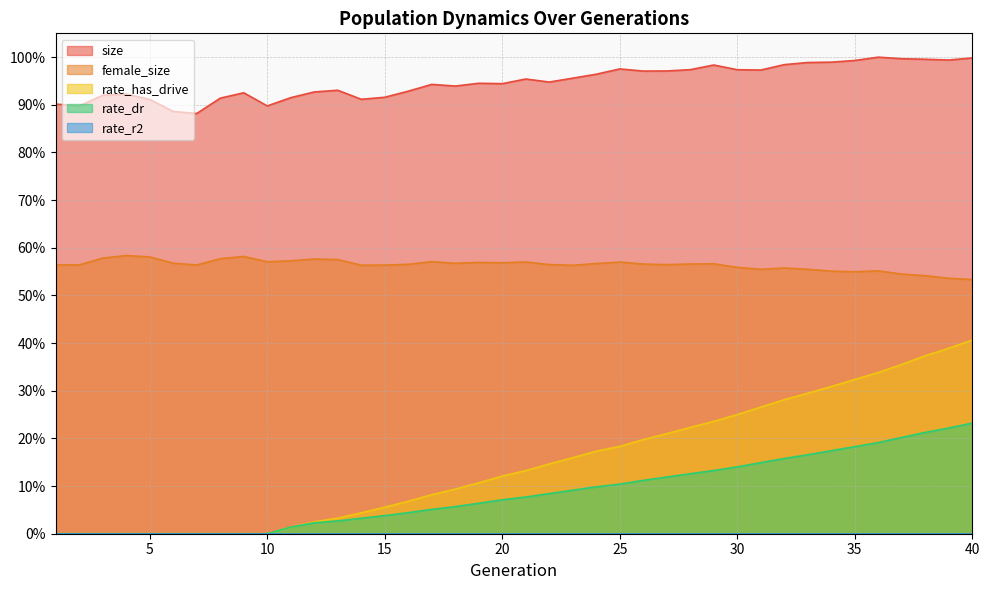

What is the difference between the maximum and minimum values in the size series?

0.1